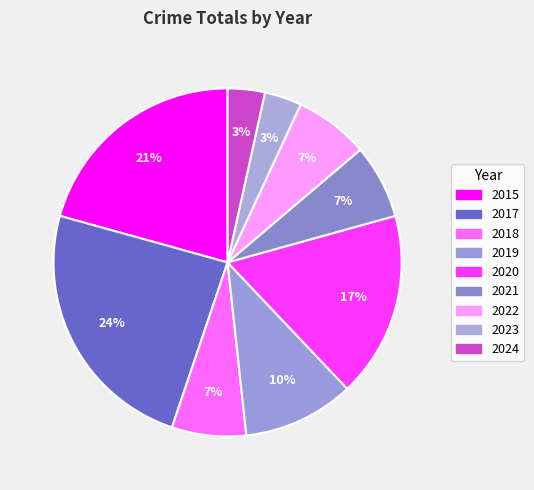

What percentage is the 2023 slice, to the nearest percent?

3%